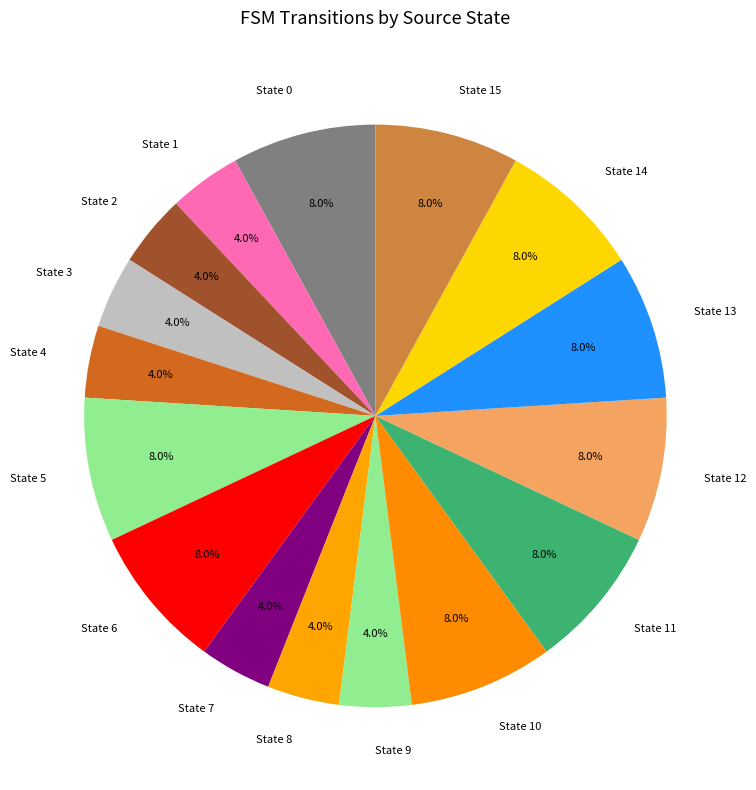

Is there a majority slice in this chart?

No